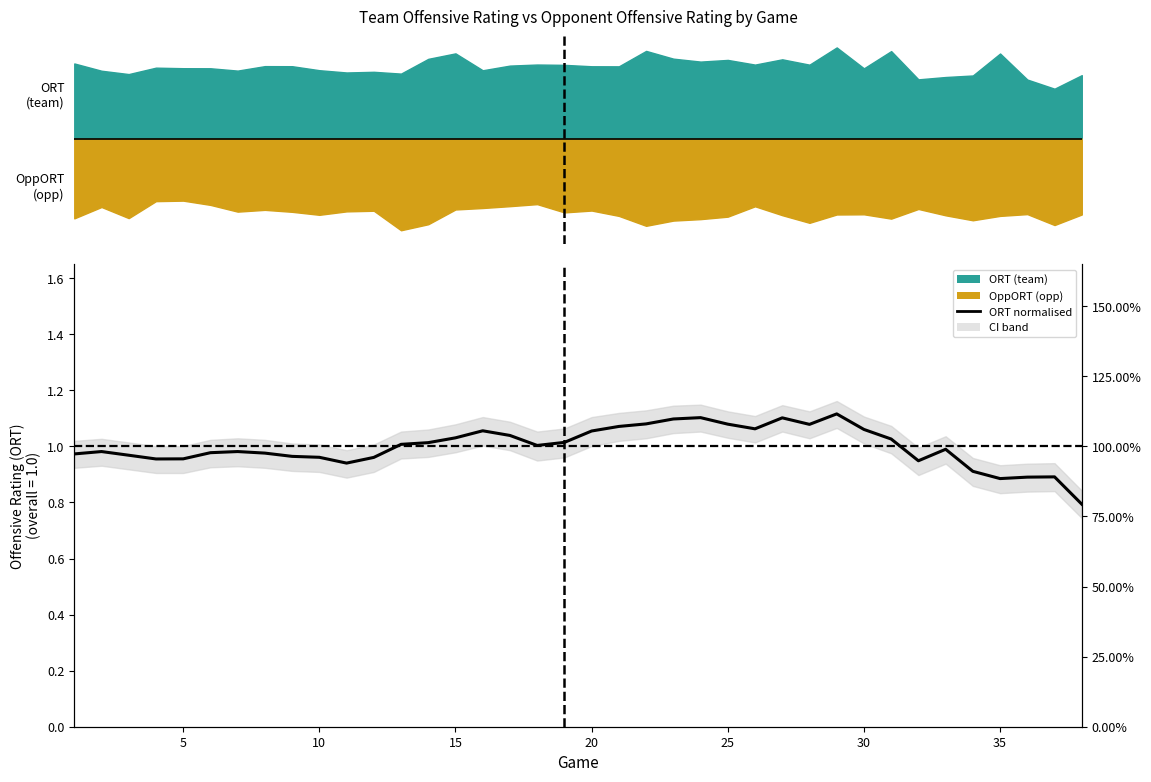

What is the maximum value shown in the chart?

1.1